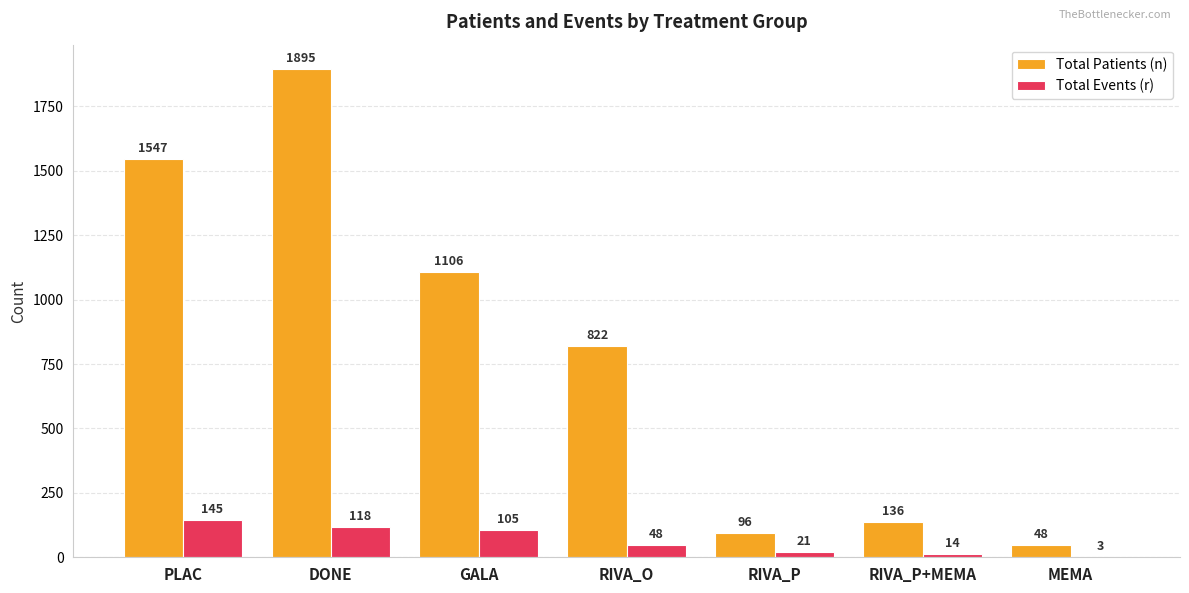

The Total Patients (n) series shows 136 at RIVA_P+MEMA. True or false?

True